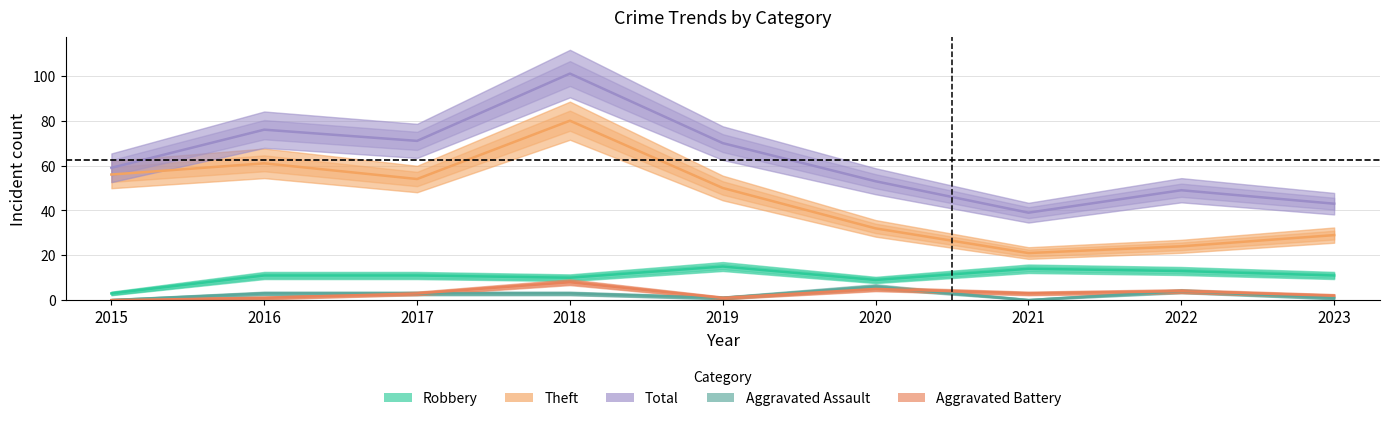

True or false: Robbery and Aggravated Battery cross at least once.

False